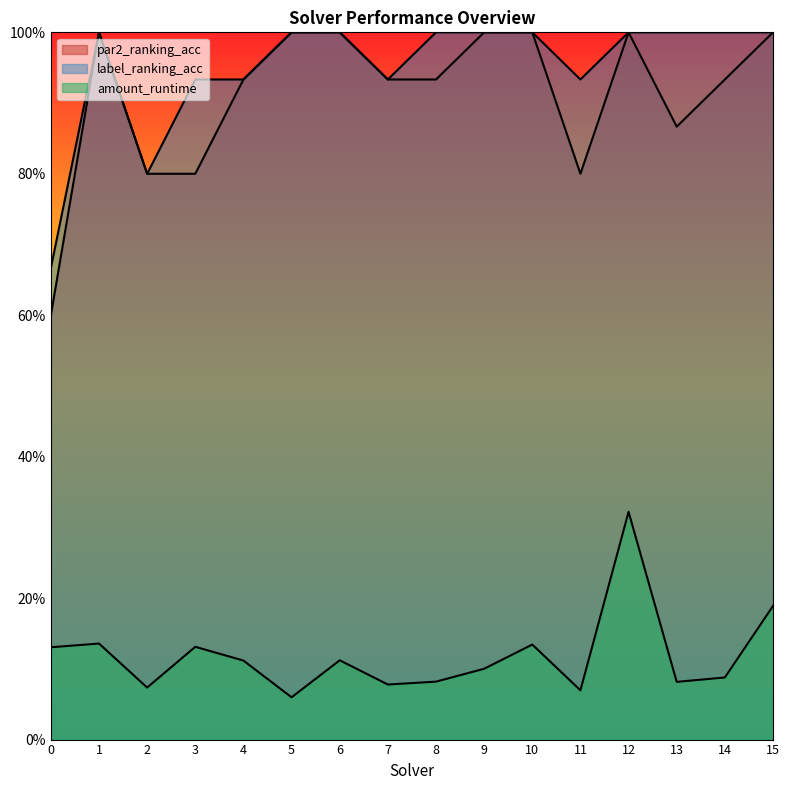

The label_ranking_acc series shows 1.0 at 12. True or false?

True